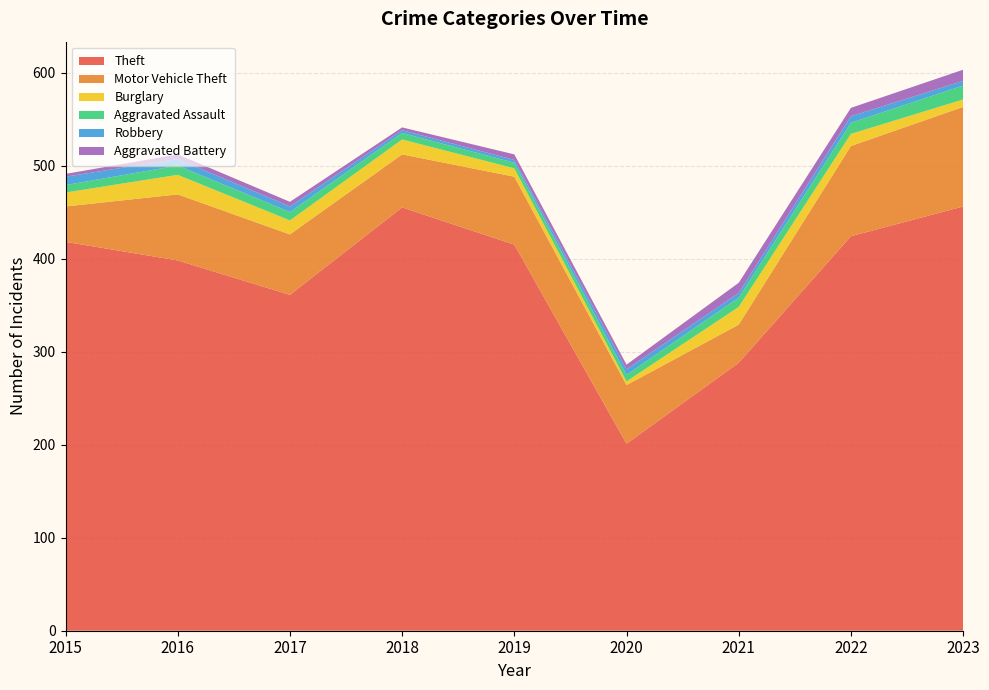

Reading right to left, transcribe all the data shown in this chart.

Theft: 456	424	288	201	415	455	361	398	418
Motor Vehicle Theft: 107	97	41	63	73	57	65	71	38
Burglary: 8	13	19	4	9	16	15	21	15
Aggravated Assault: 15	12	10	7	6	7	9	10	8
Robbery: 5	7	5	6	3	3	6	7	9
Aggravated Battery: 12	9	11	5	6	3	5	5	3